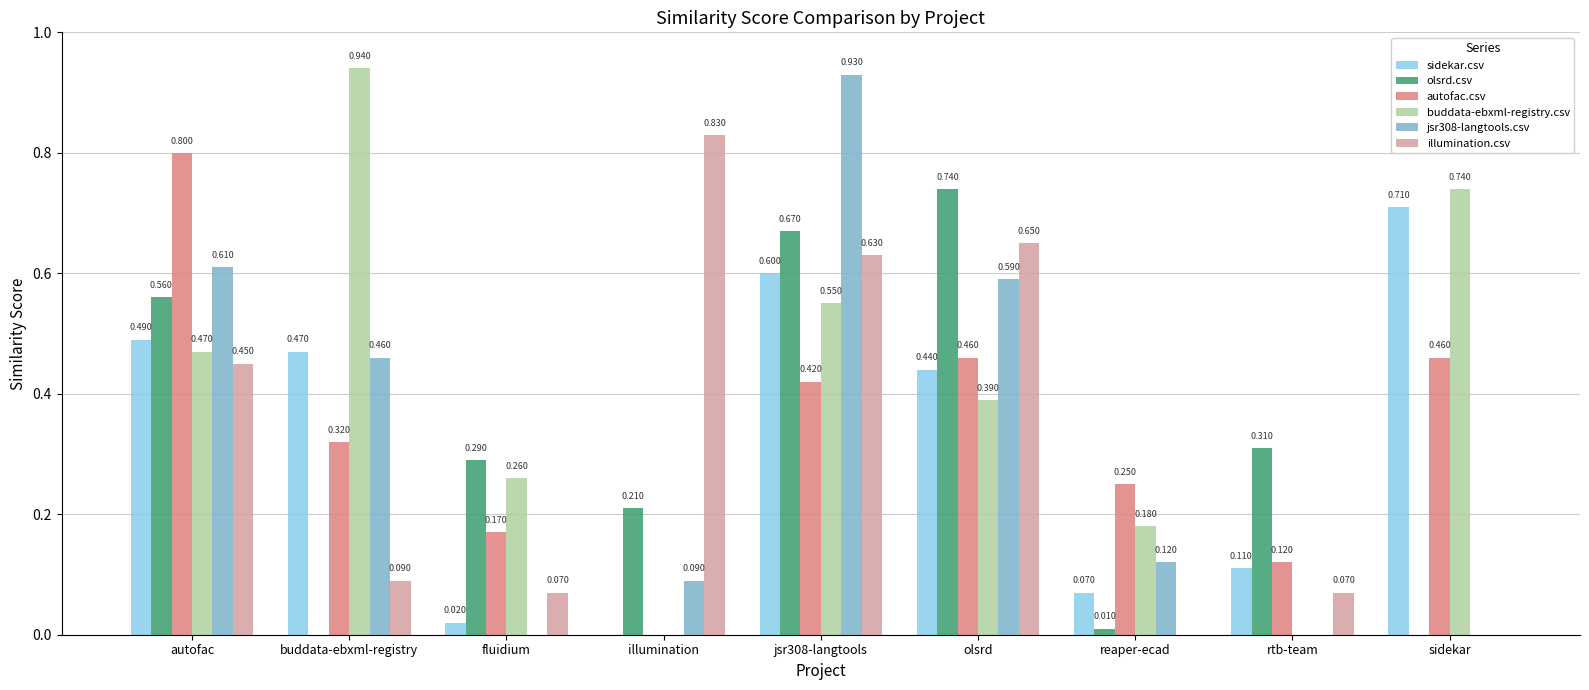

Which label corresponds to the largest value in the chart?

buddata-ebxml-registry